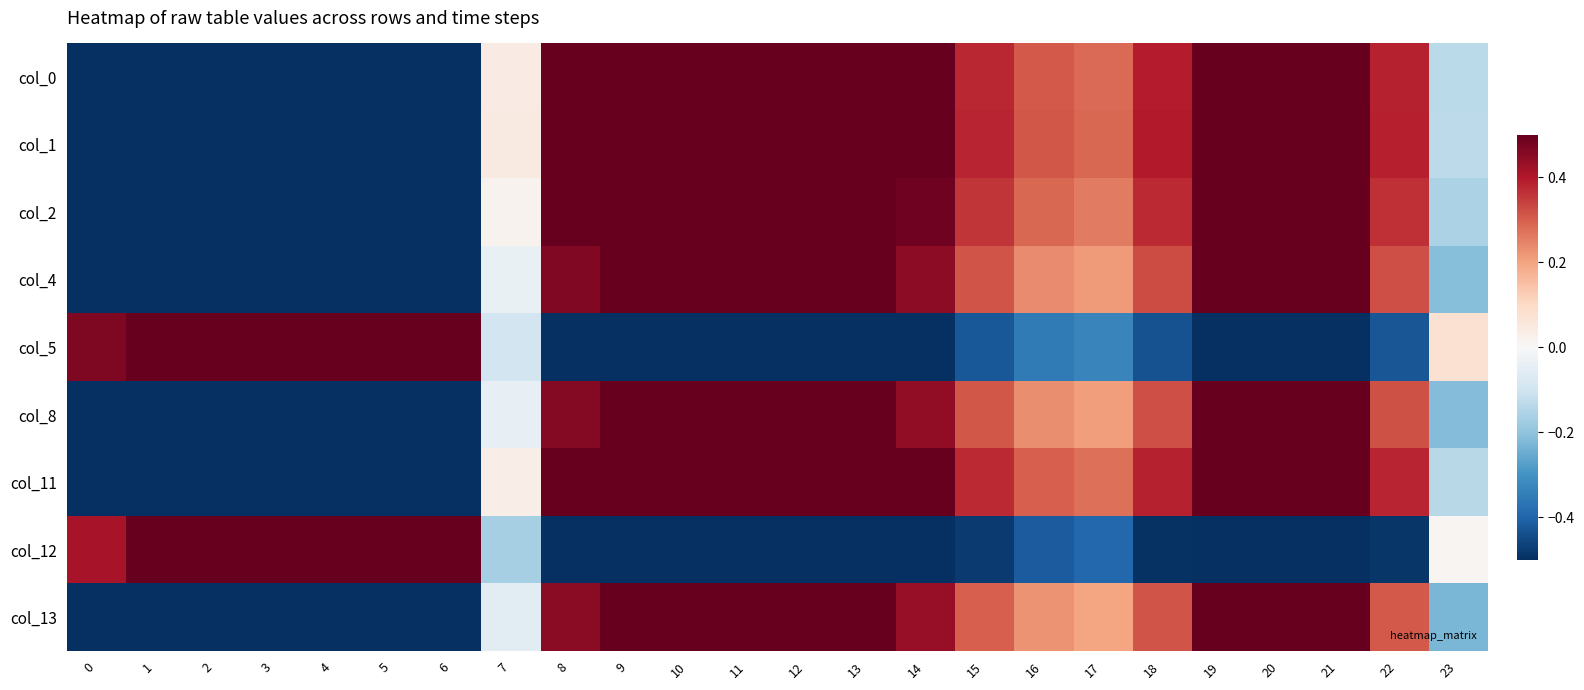

How many distinct data groups are displayed?

9